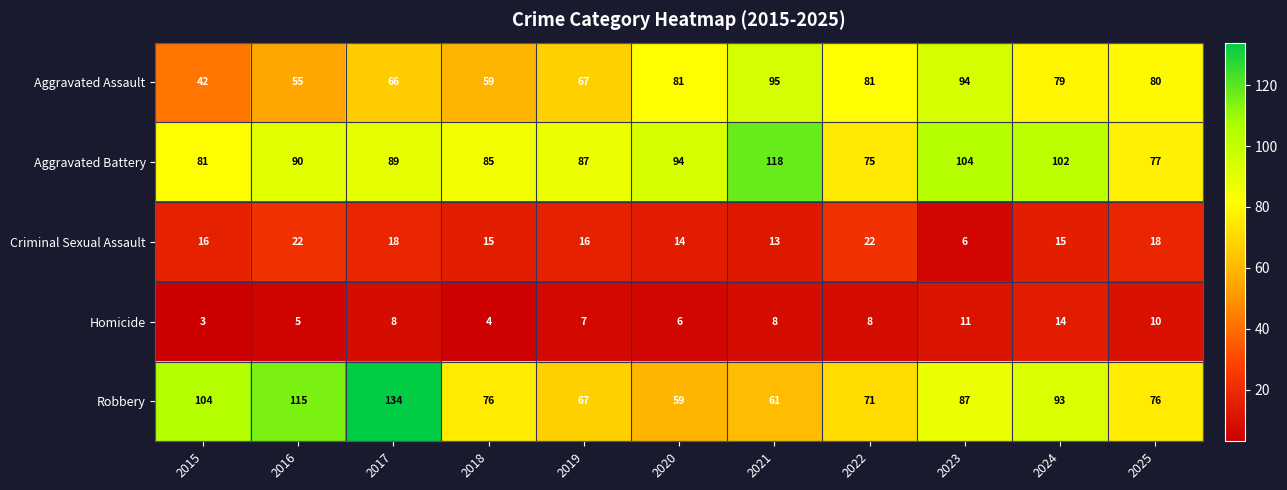

Rank the series at 2021 from highest to lowest value.

Aggravated Battery, Aggravated Assault, Robbery, Criminal Sexual Assault, Homicide